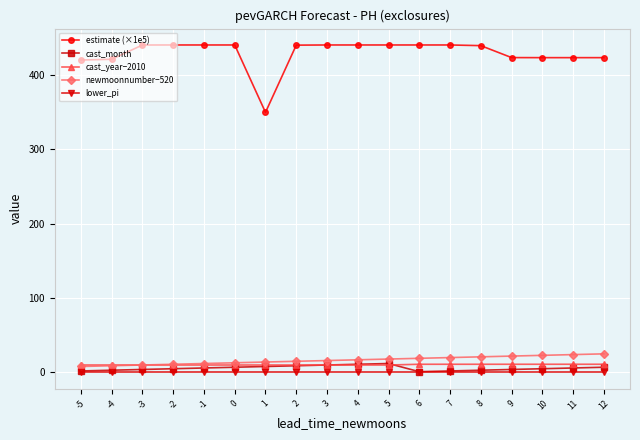

The value of estimate (×1e5) at 1 is 485.2. True or false?

False